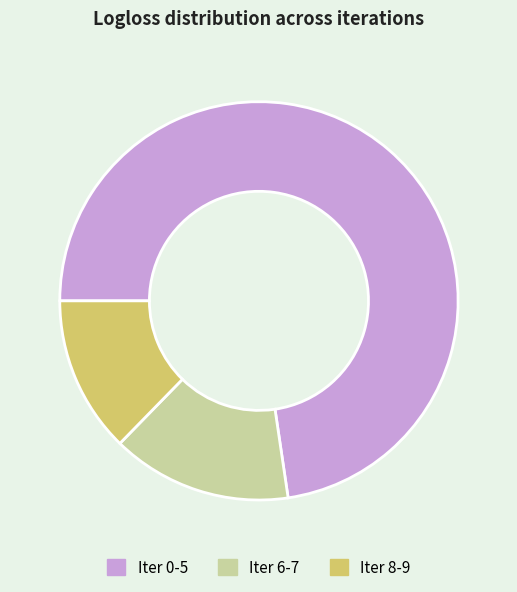

Which category has the biggest portion of the pie?

Iter 0-5